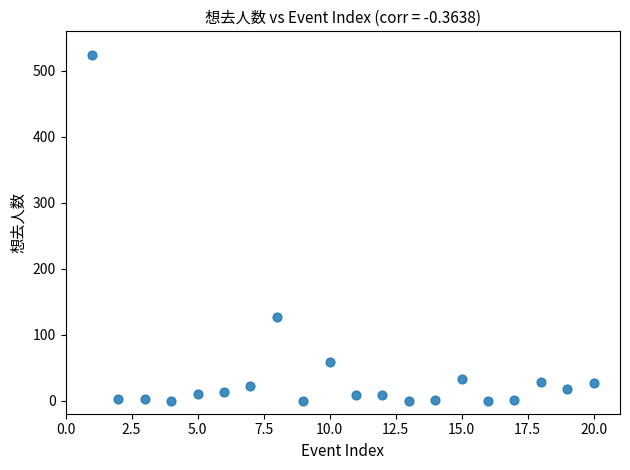

What is the range of X values (max minus min)?

19